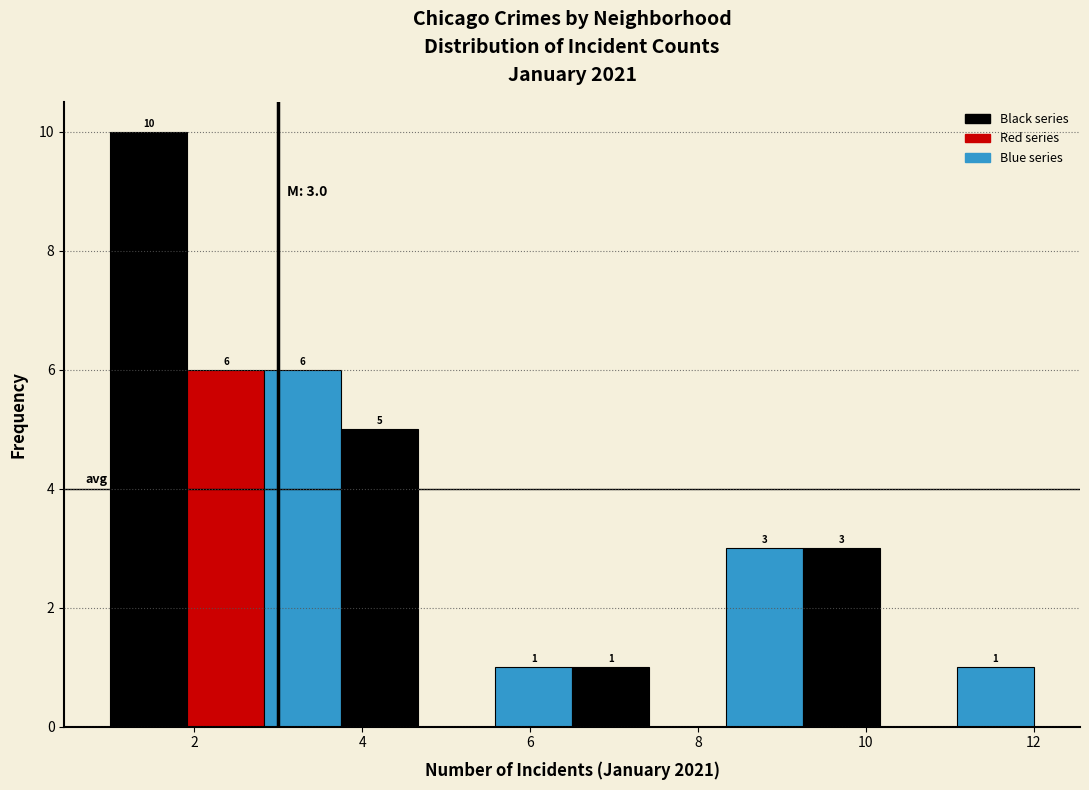

Over which range of the x-axis is the bar tallest?

1.0 to 2.0